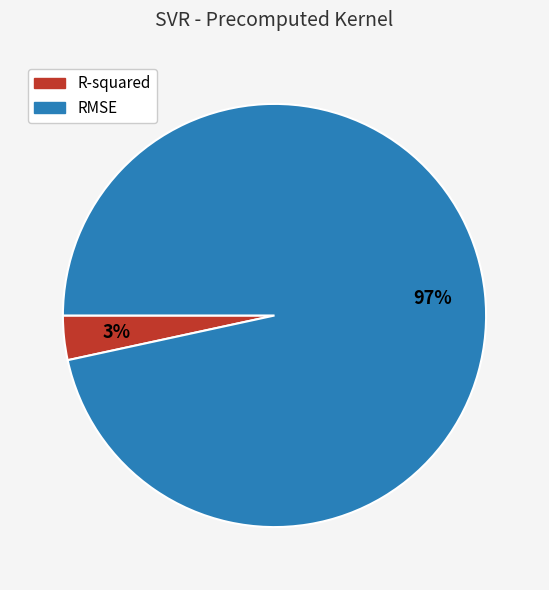

To the nearest percent, what portion does R-squared represent?

3%